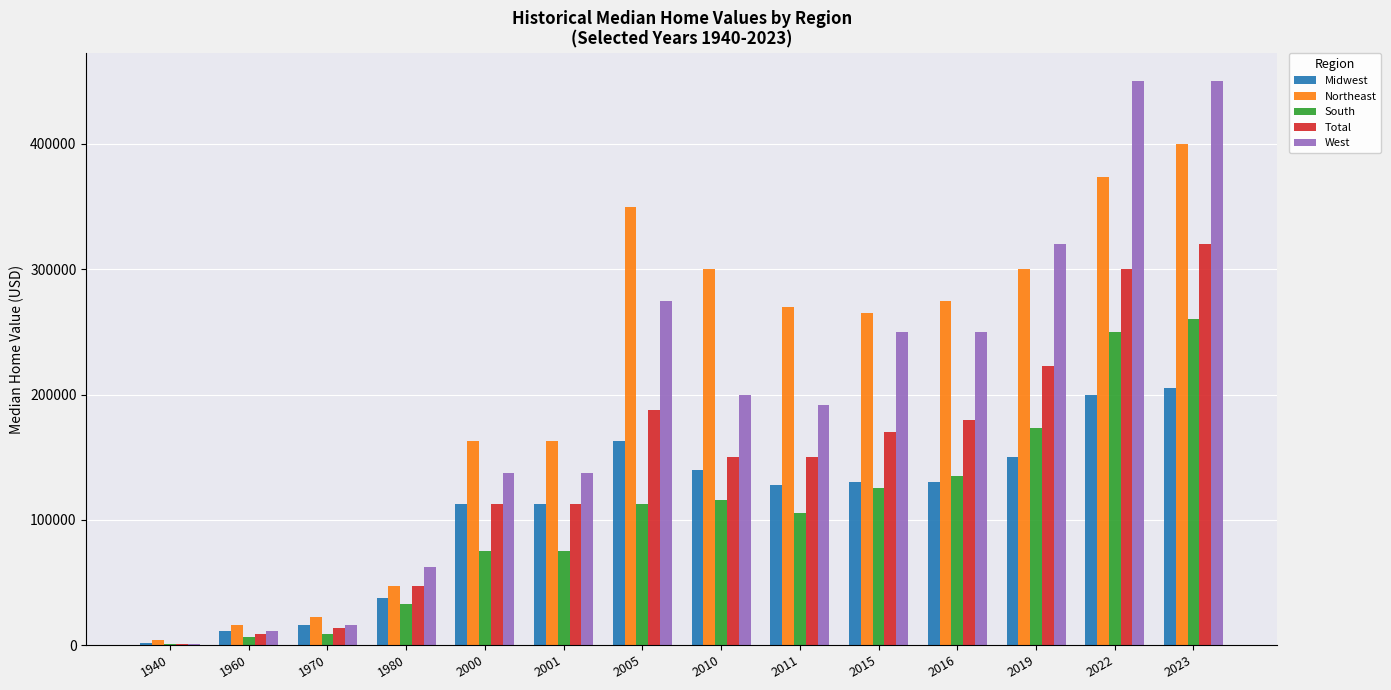

Which series has the largest range (max minus min)?

West